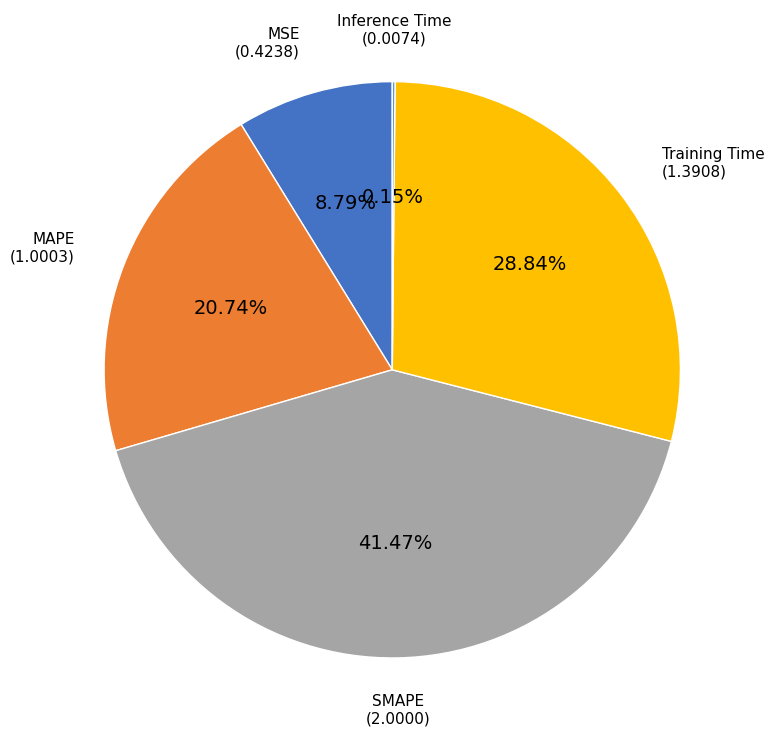

To the nearest percent, what portion does Training Time represent?

29%